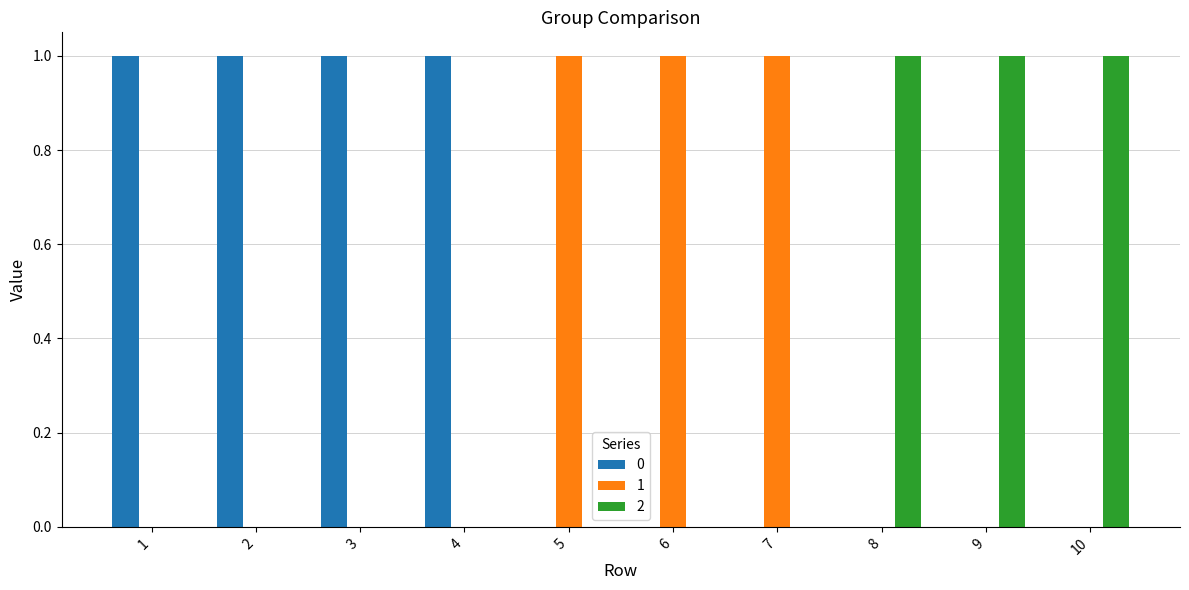

Is the value of 0 at 4 greater than the value of 1 at 2?

Yes